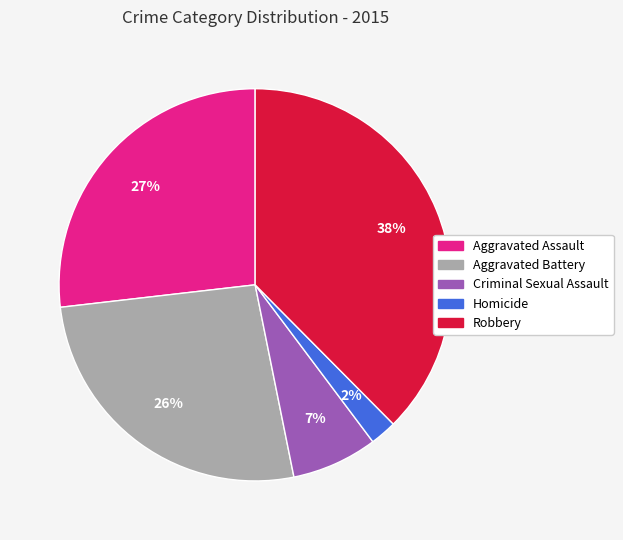

Is the sum of Criminal Sexual Assault and Homicide greater than half?

No